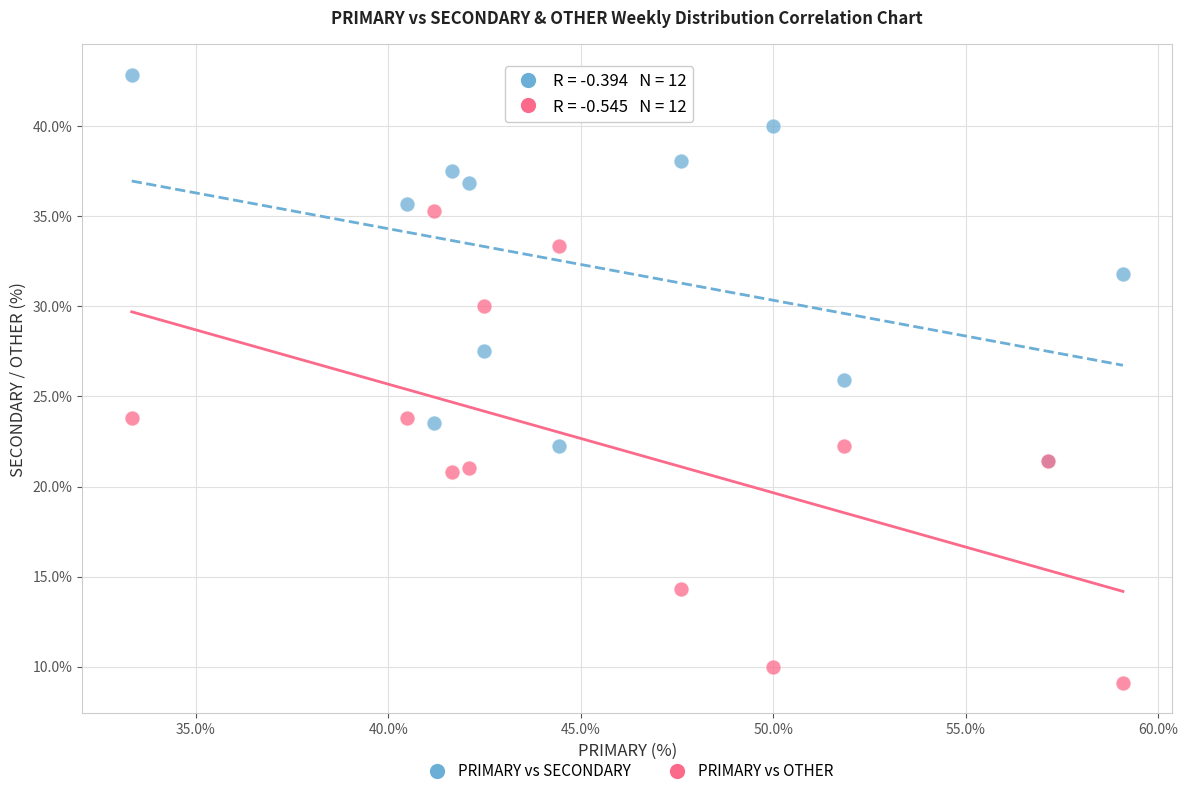

What are all the series names shown in the legend?

PRIMARY vs SECONDARY, PRIMARY vs OTHER